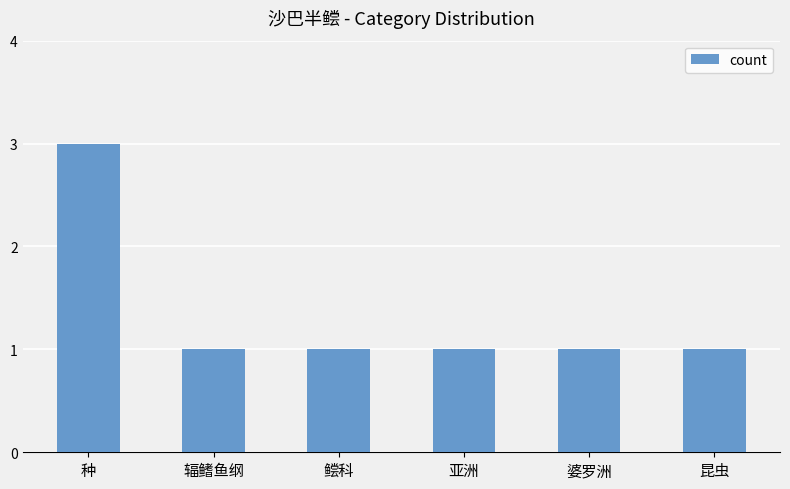

What is the ratio of the value at 昆虫 to the value at 种?

0.3